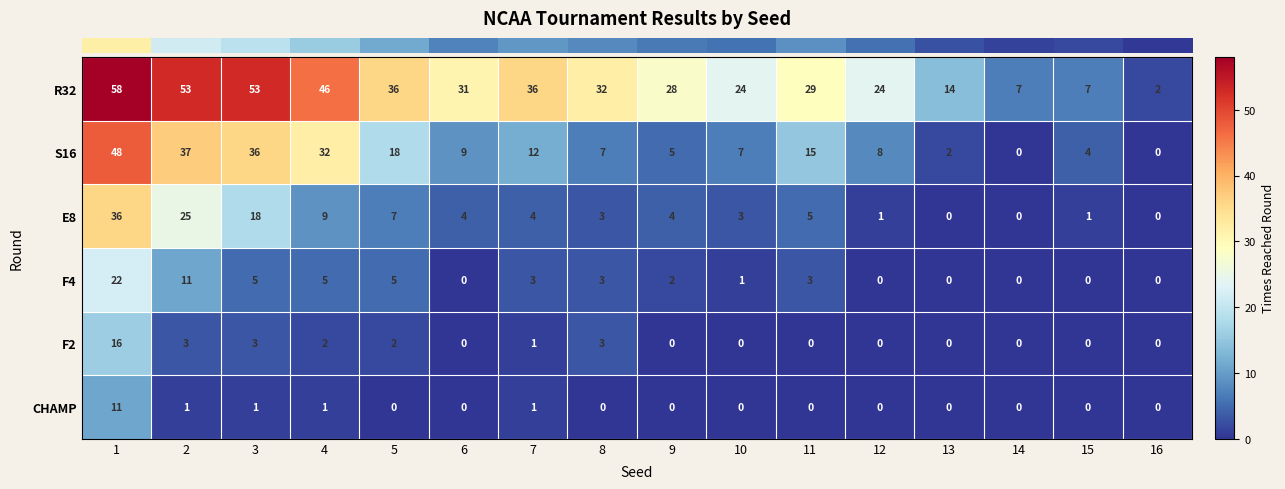

The F4 series shows 3 at 7. True or false?

True